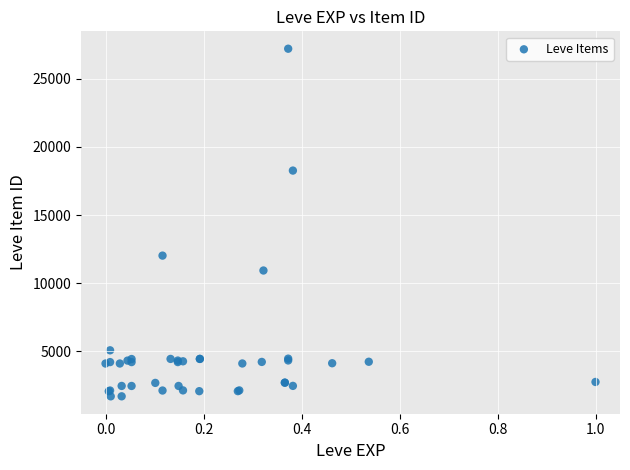

What Y value in the scatter plot is closest to 14448?

12018